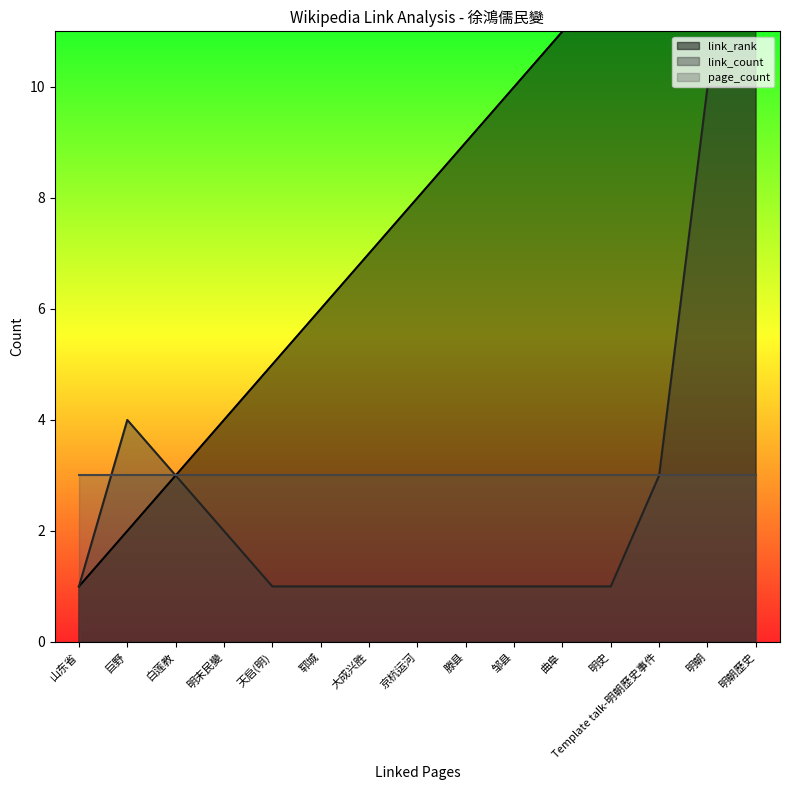

Does the chart display data point markers on the line(s)?

No